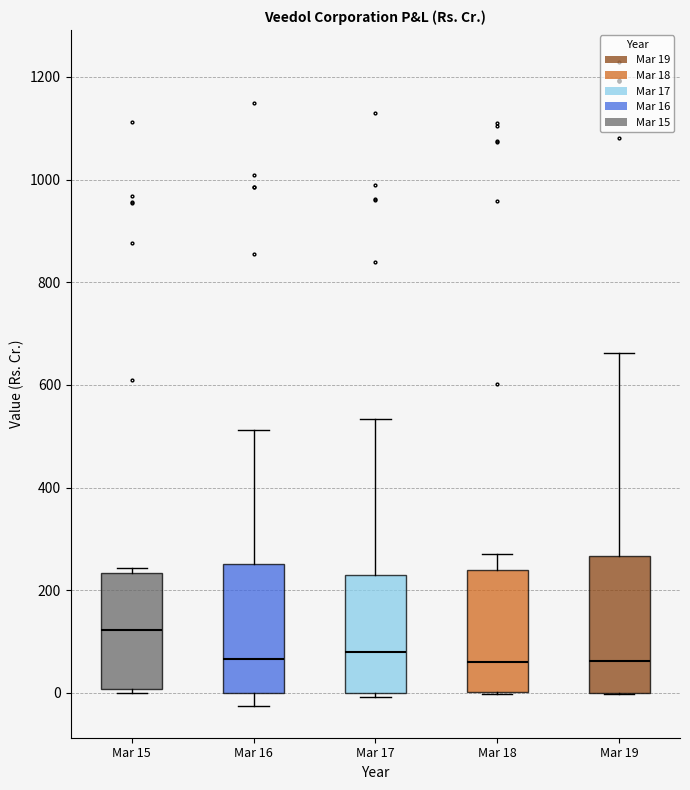

Where does the upper whisker of the box for Mar 18 end on the y-axis? The values are not printed on the chart, so give them approximately, as read against the axis.

280